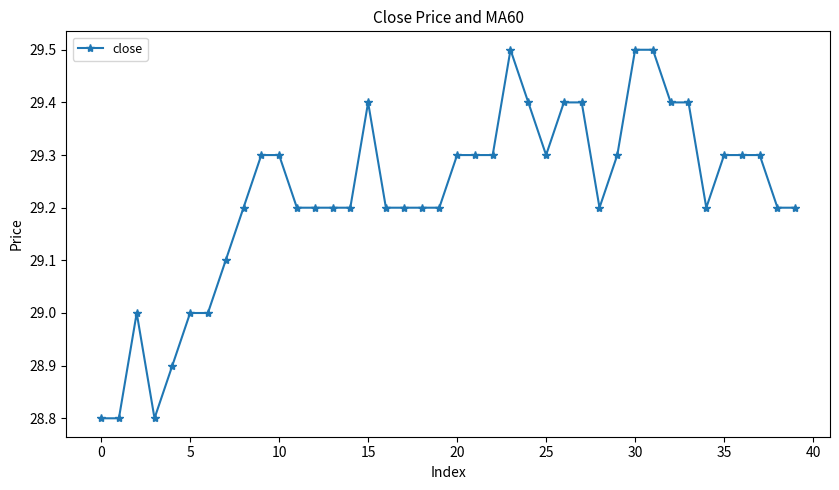

Is this an area chart (filled region under the line)?

No